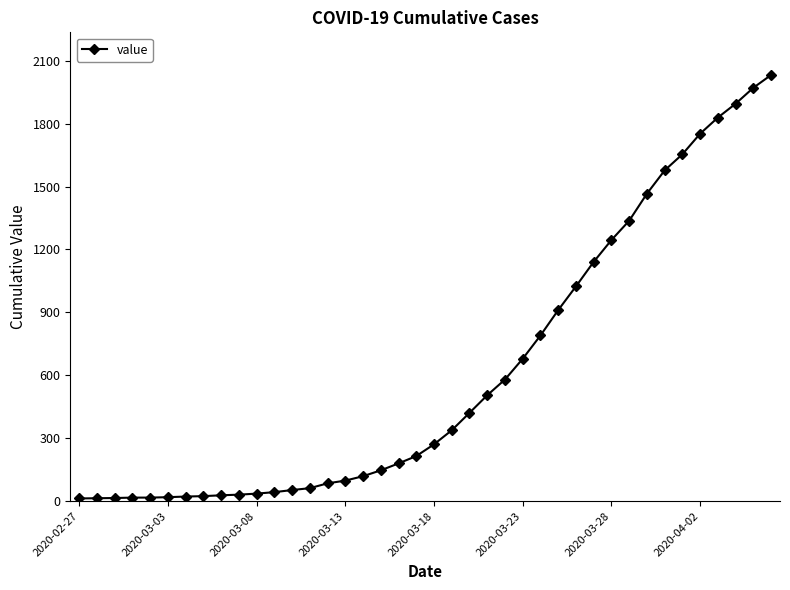

Count the number of categories in the chart.

40